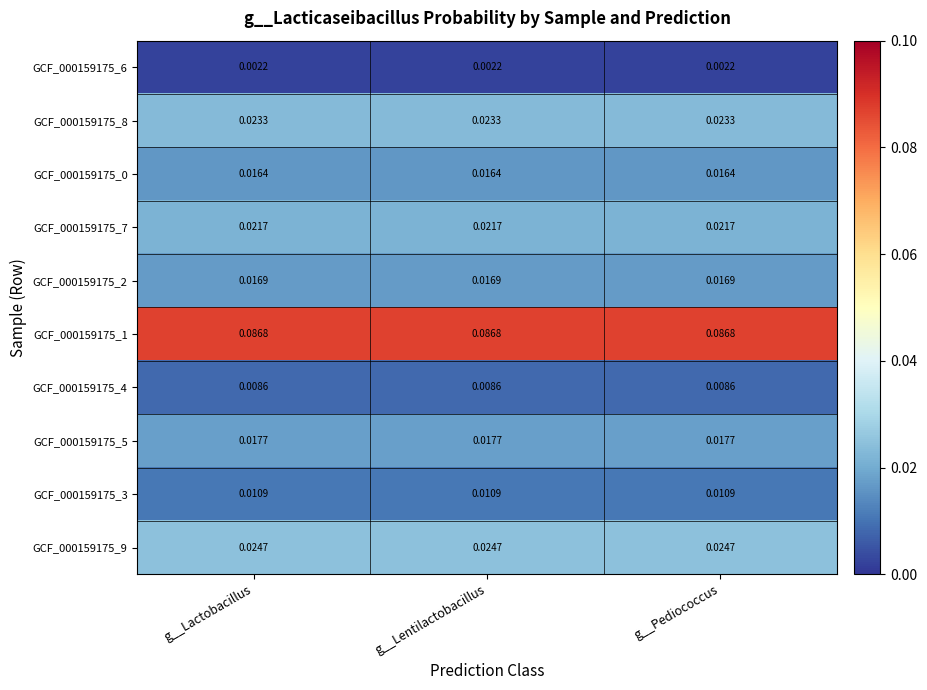

Is the value of GCF_000159175_5 at g__Lactobacillus greater than the value of GCF_000159175_6 at g__Lactobacillus?

Yes